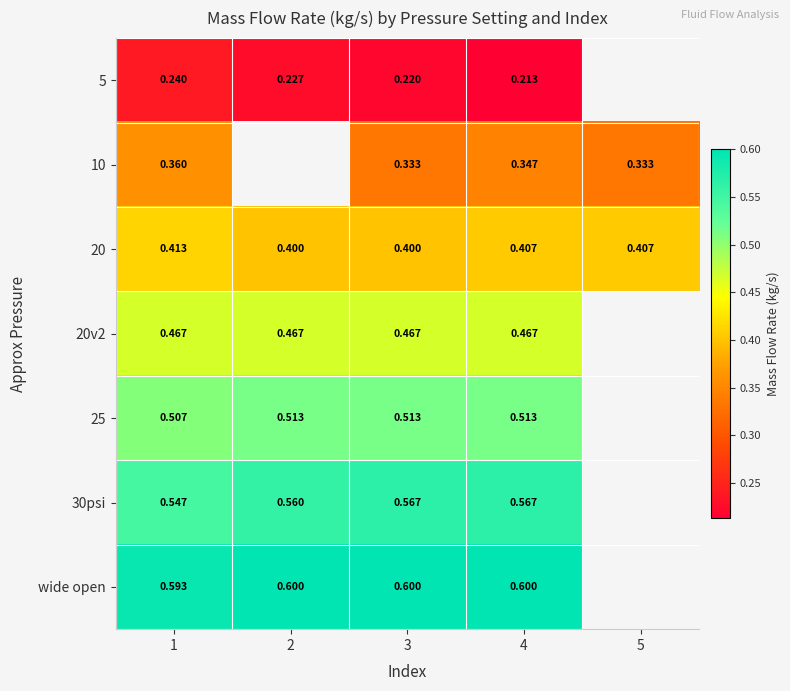

Is the value of 10 at 4 greater than the value of 20 at 5?

No